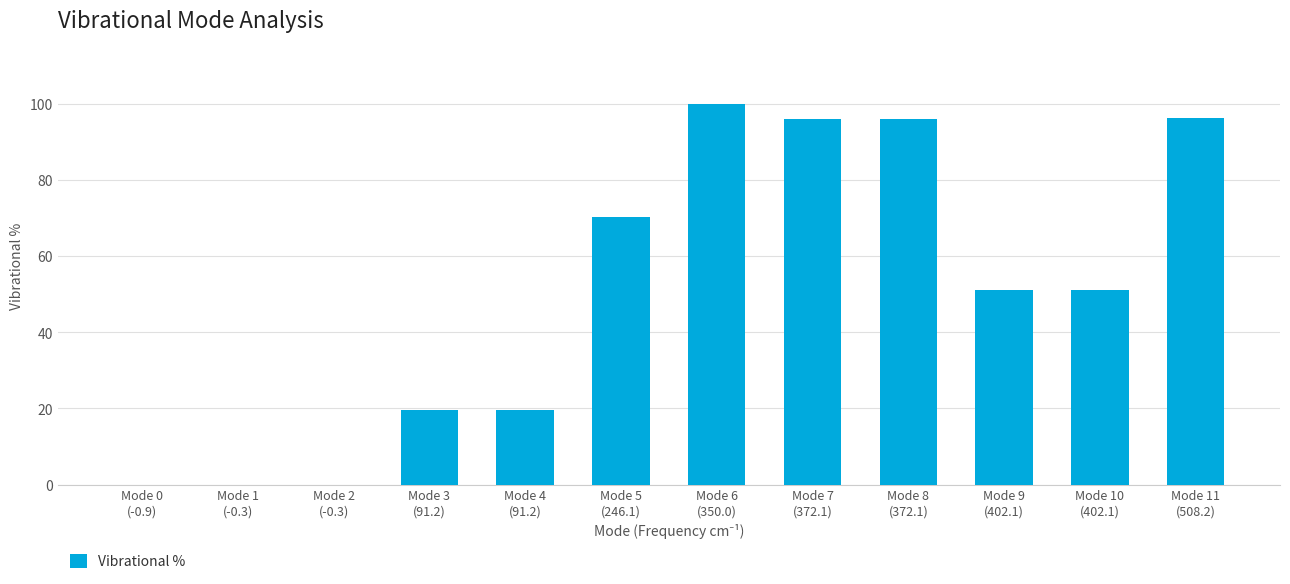

What is the greatest value displayed?

100.0